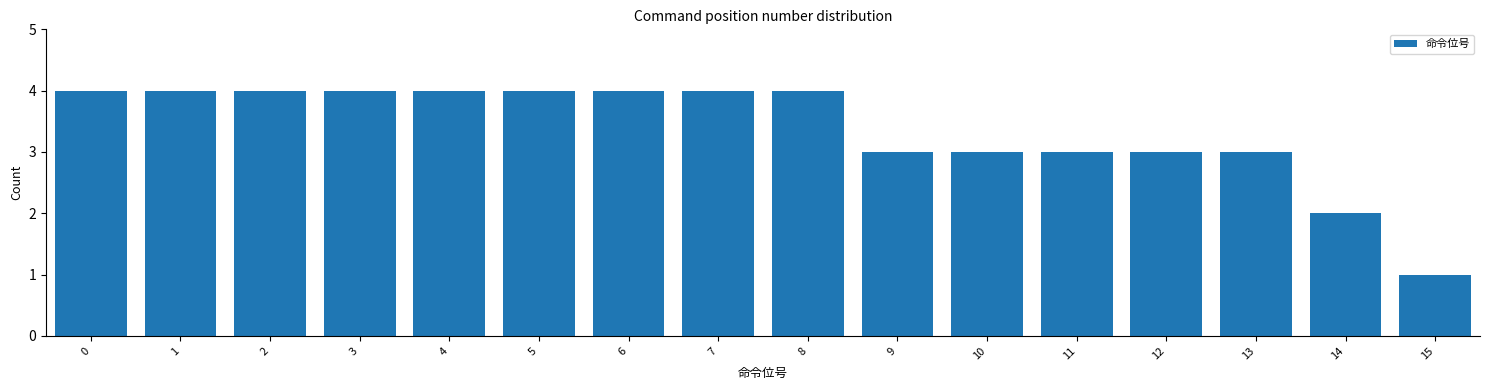

Reading left to right, list all the values displayed in this chart.

0=4	1=4	2=4	3=4	4=4	5=4	6=4	7=4	8=4	9=3	10=3	11=3	12=3	13=3	14=2	15=1